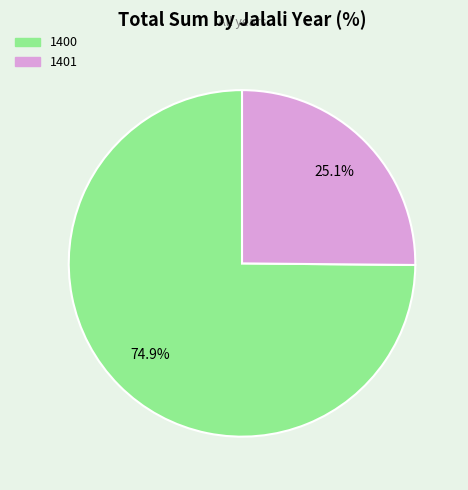

The 1401 slice represents 39% of the pie. True or false?

False